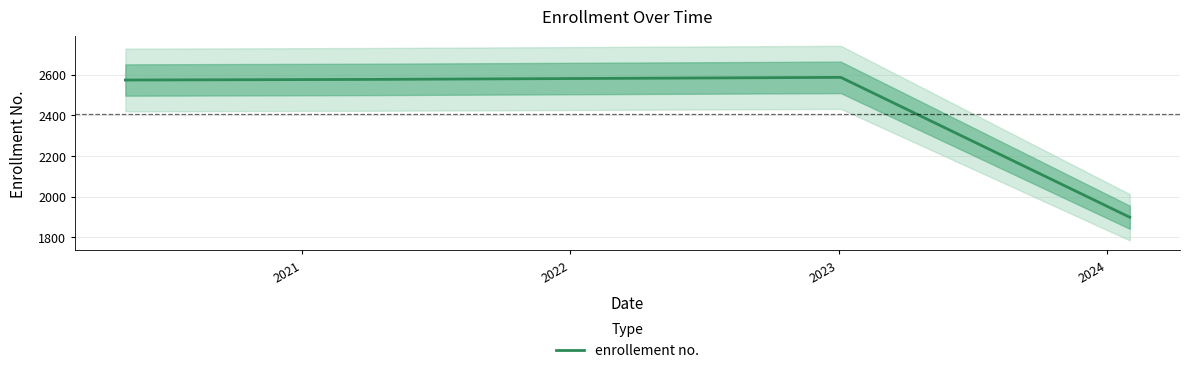

True or false: enrollement no. has more than 0 interior local peaks.

True